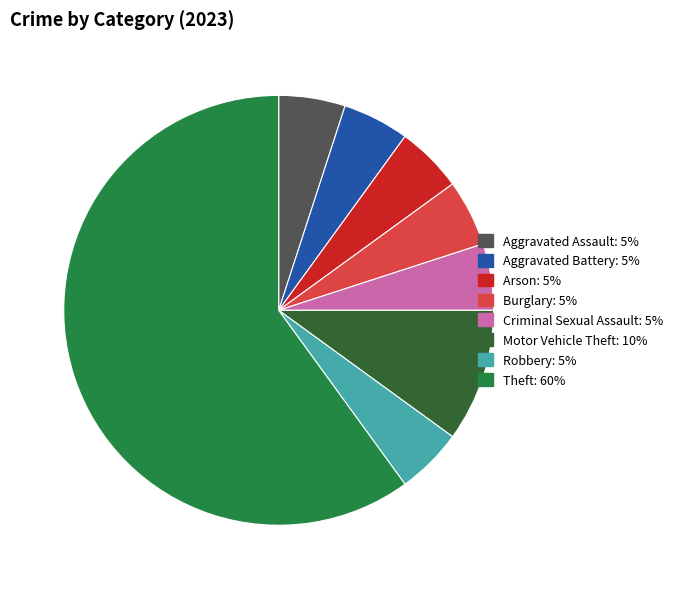

How many slices are in this pie chart?

8